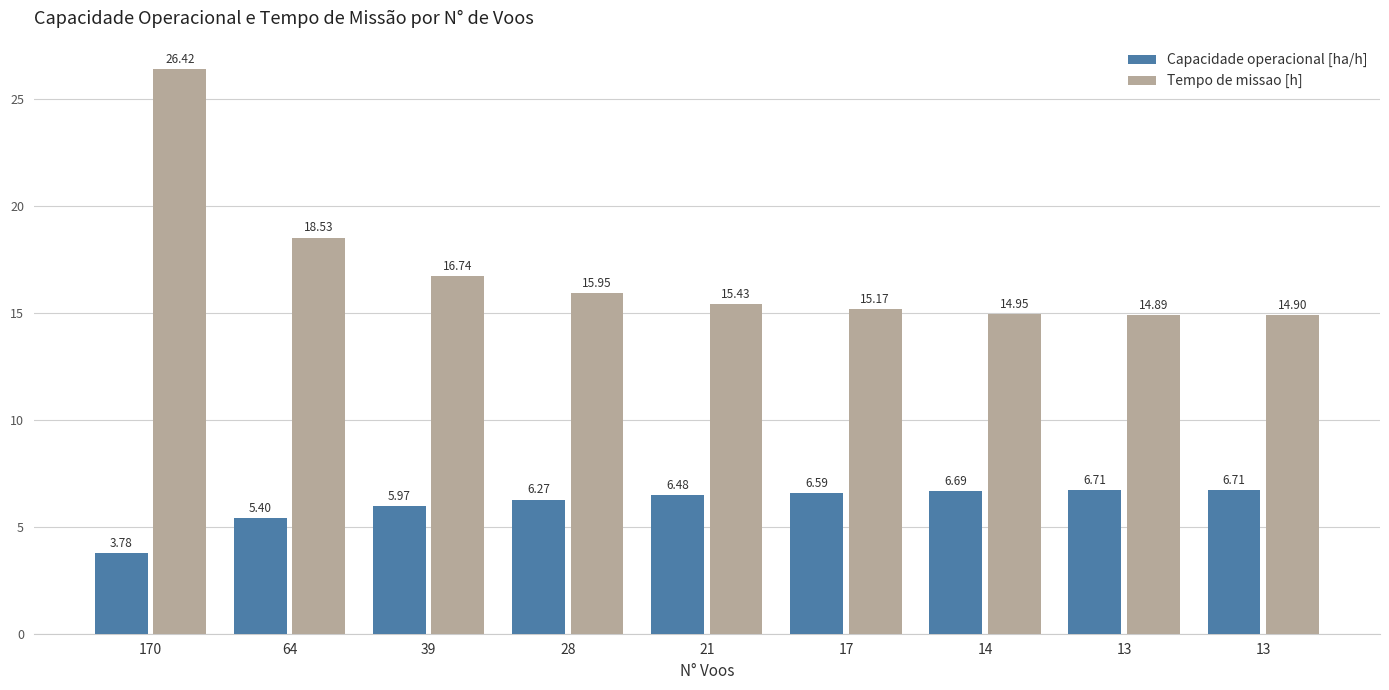

Is it true that Tempo de missao [h] equals 7.6 at 13?

False